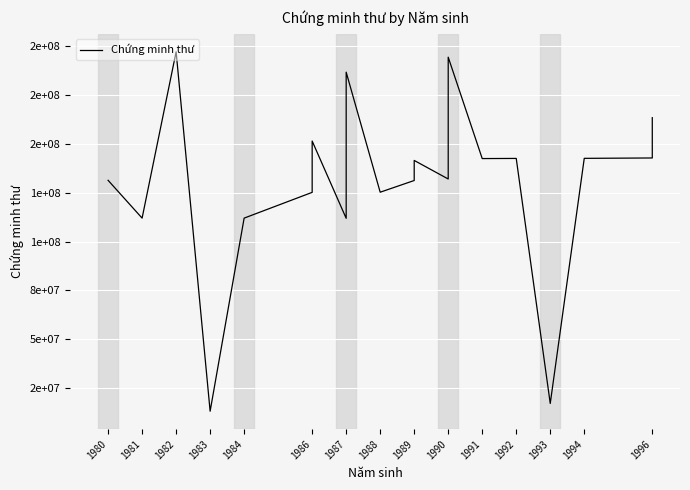

What is the average value?

133922274